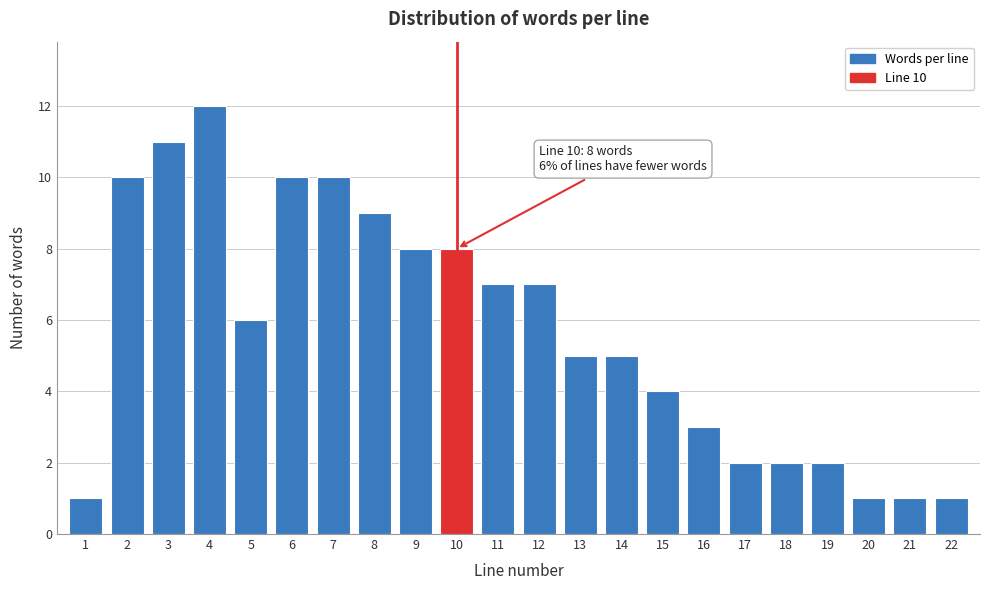

Reading left to right, what are all the values shown in this chart?

1=1	2=10	3=11	4=12	5=6	6=10	7=10	8=9	9=8	10=8	11=7	12=7	13=5	14=5	15=4	16=3	17=2	18=2	19=2	20=1	21=1	22=1